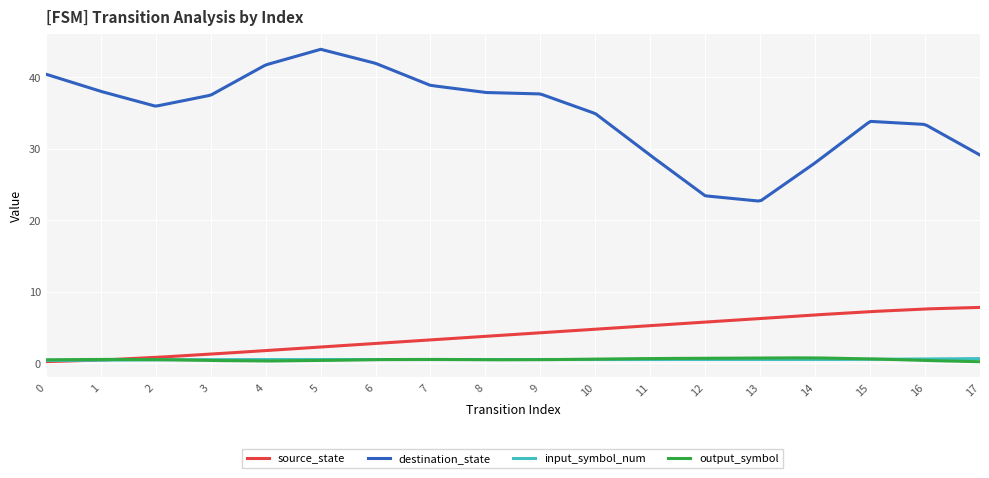

Which series has the largest total across all categories?

destination_state